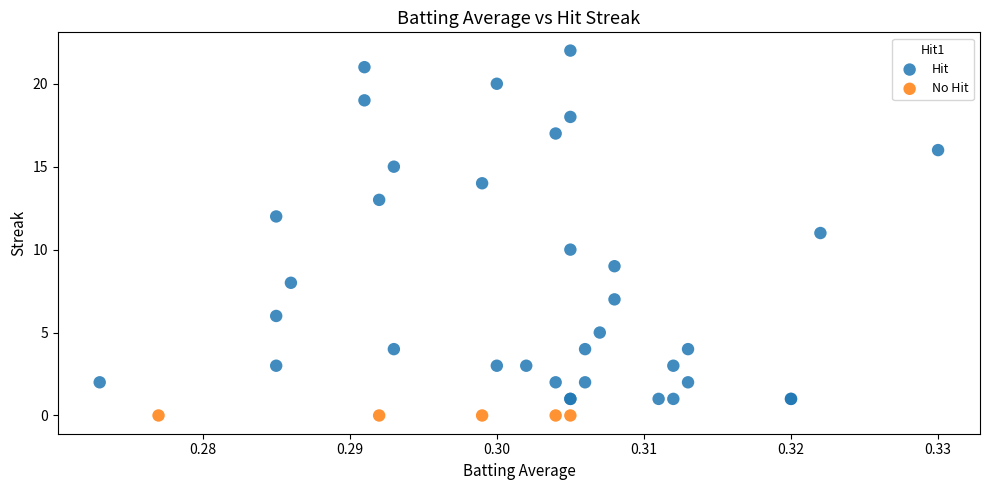

What are all the series names shown in the legend?

Hit, No Hit